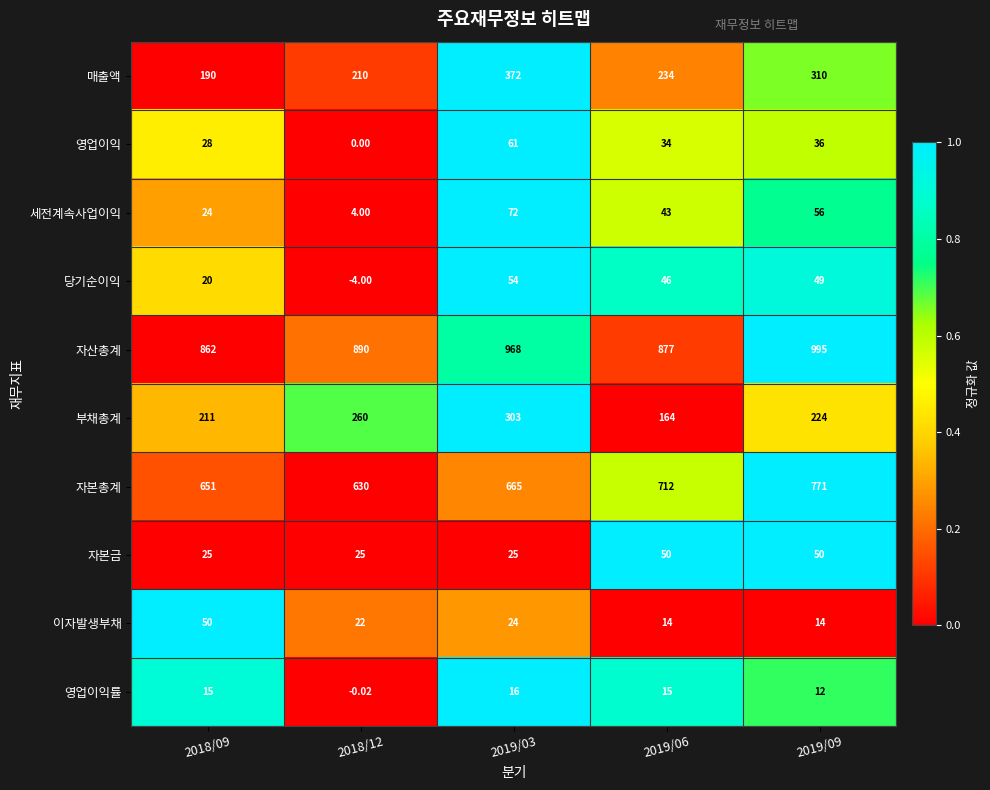

What is the spread (max minus min) of values at 2019/09?

983.0